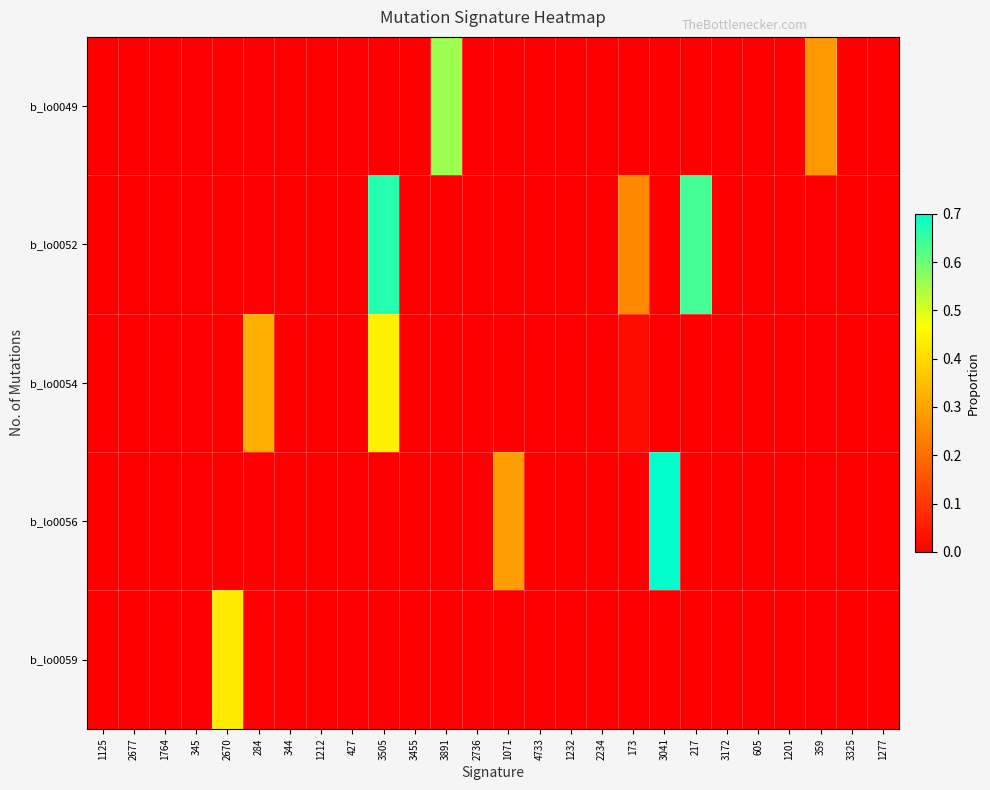

Reading left to right, transcribe all the data shown in this chart.

b_lo0049: 1125=0.0	2677=0.0	1764=0.0	345=0.0	2670=0.0	284=0.0	344=0.0	1212=0.0	427=0.0	3505=0.0	3455=0.0	3891=0.6	2736=0.0	1071=0.0	4733=0.0	1232=0.0	2234=0.0	173=0.0	3041=0.0	217=0.0	3172=0.0	605=0.0	1201=0.0	359=0.3	3325=0.0	1277=0.0
b_lo0052: 1125=0.0	2677=0.0	1764=0.0	345=0.0	2670=0.0	284=0.0	344=0.0	1212=0.0	427=0.0	3505=0.7	3455=0.0	3891=0.0	2736=0.0	1071=0.0	4733=0.0	1232=0.0	2234=0.0	173=0.2	3041=0.0	217=0.6	3172=0.0	605=0.0	1201=0.0	359=0.0	3325=0.0	1277=0.0
b_lo0054: 1125=0.0	2677=0.0	1764=0.0	345=0.0	2670=0.0	284=0.3	344=0.0	1212=0.0	427=0.0	3505=0.4	3455=0.0	3891=0.0	2736=0.0	1071=0.0	4733=0.0	1232=0.0	2234=0.0	173=0.0	3041=0.0	217=0.0	3172=0.0	605=0.0	1201=0.0	359=0.0	3325=0.0	1277=0.0
b_lo0056: 1125=0.0	2677=0.0	1764=0.0	345=0.0	2670=0.0	284=0.0	344=0.0	1212=0.0	427=0.0	3505=0.0	3455=0.0	3891=0.0	2736=0.0	1071=0.3	4733=0.0	1232=0.0	2234=0.0	173=0.0	3041=0.7	217=0.0	3172=0.0	605=0.0	1201=0.0	359=0.0	3325=0.0	1277=0.0
b_lo0059: 1125=0.0	2677=0.0	1764=0.0	345=0.0	2670=0.4	284=0.0	344=0.0	1212=0.0	427=0.0	3505=0.0	3455=0.0	3891=0.0	2736=0.0	1071=0.0	4733=0.0	1232=0.0	2234=0.0	173=0.0	3041=0.0	217=0.0	3172=0.0	605=0.0	1201=0.0	359=0.0	3325=0.0	1277=0.0